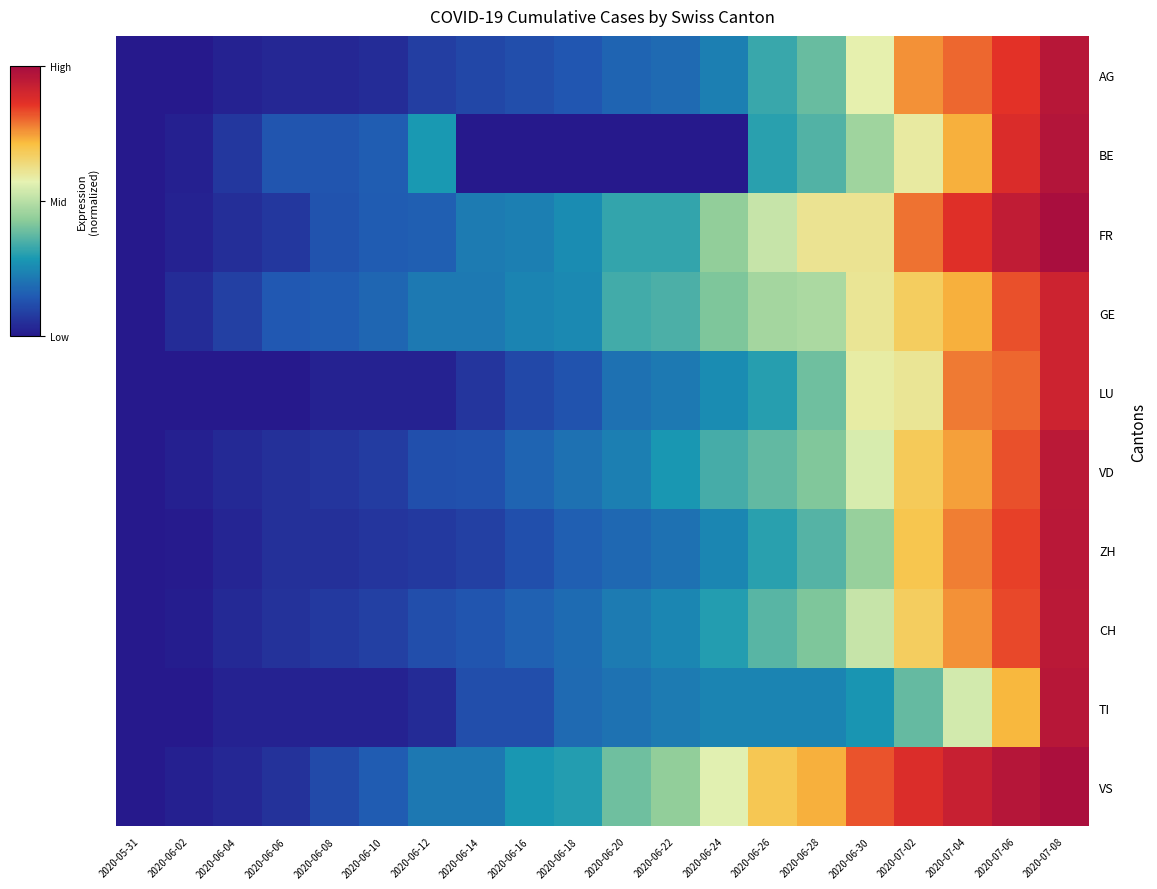

What is the total value across all series at 2020-06-26?

3.9